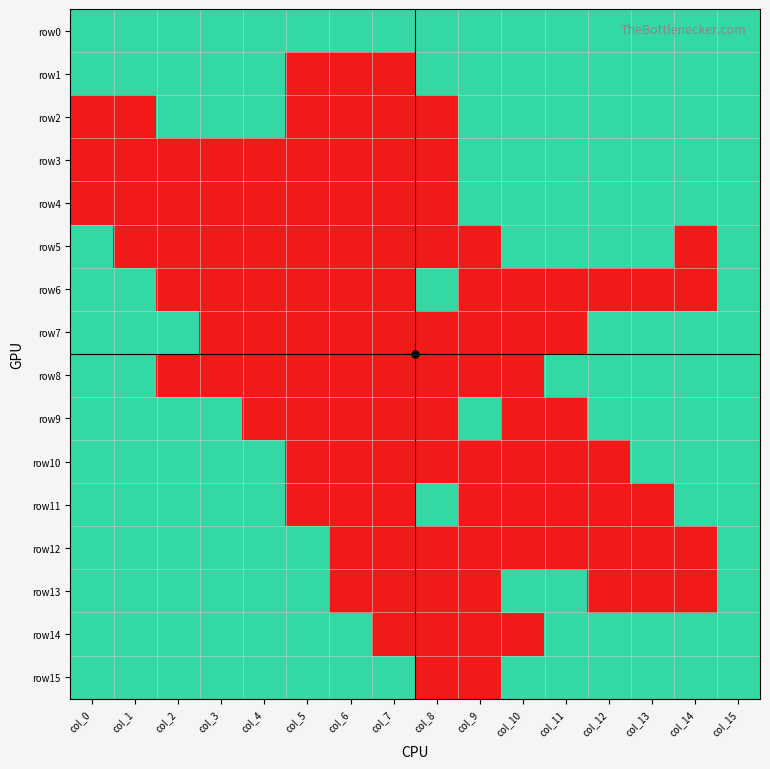

Between col_6 and col_15, which series saw the biggest shift?

row1